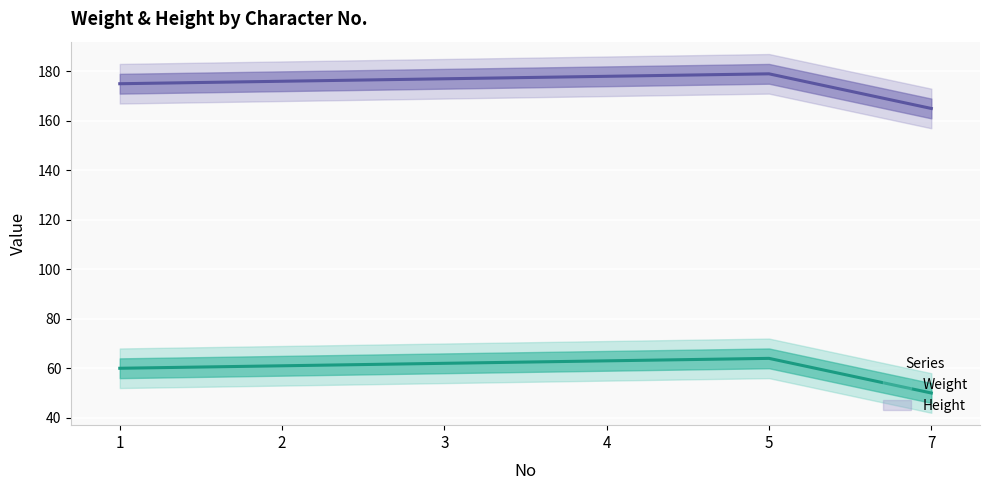

Where does the Height series first go above 177?

4